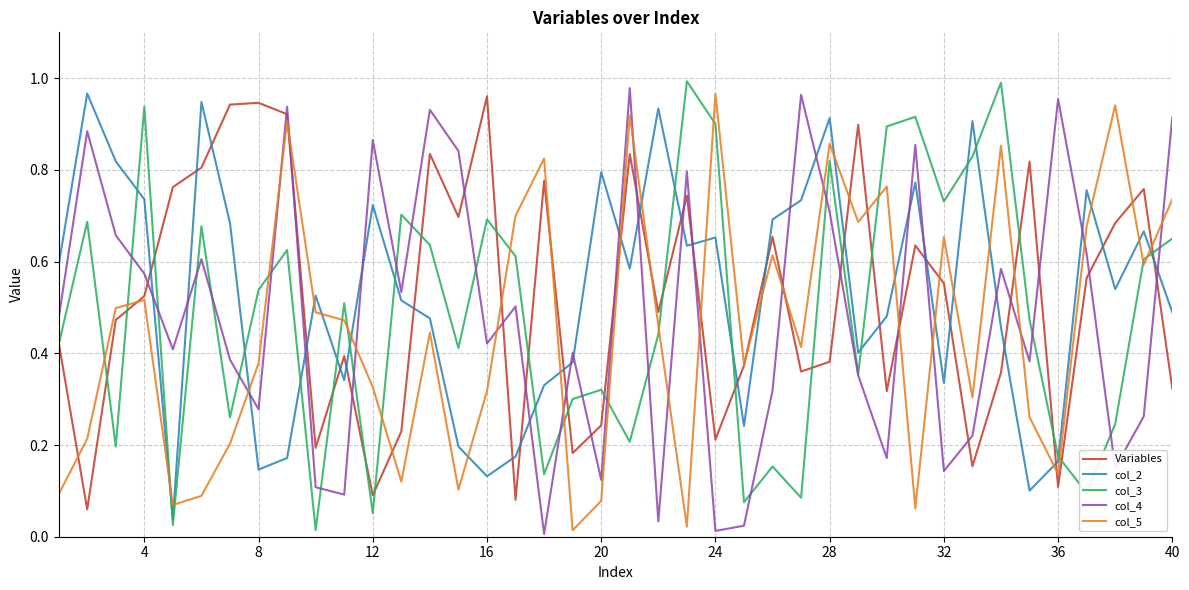

Is this an area chart (filled region under the line)?

No